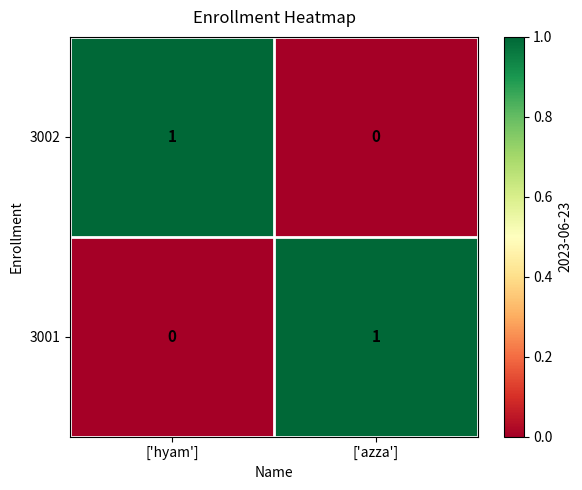

List the labels in order of 3001 value, smallest first.

['hyam'], ['azza']